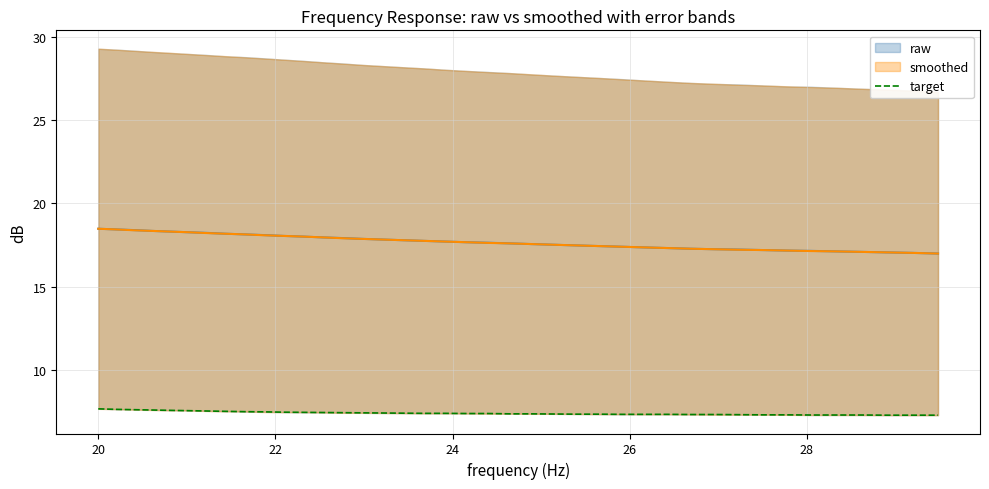

What is the minimum value for target?

7.3